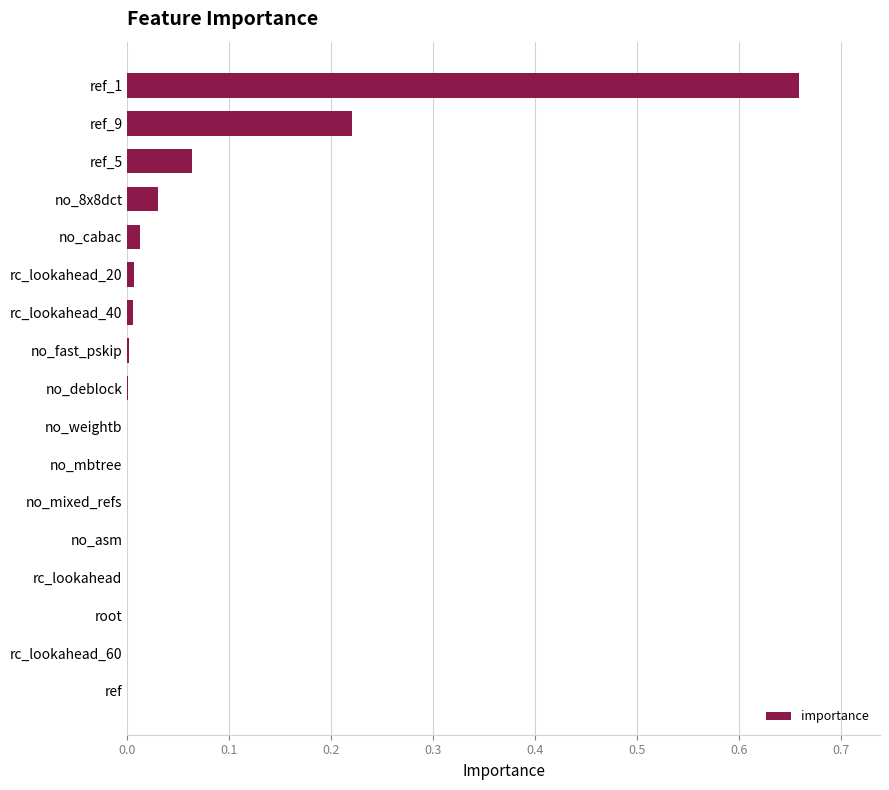

The chart shows a value of 0.0 at ref. True or false?

True